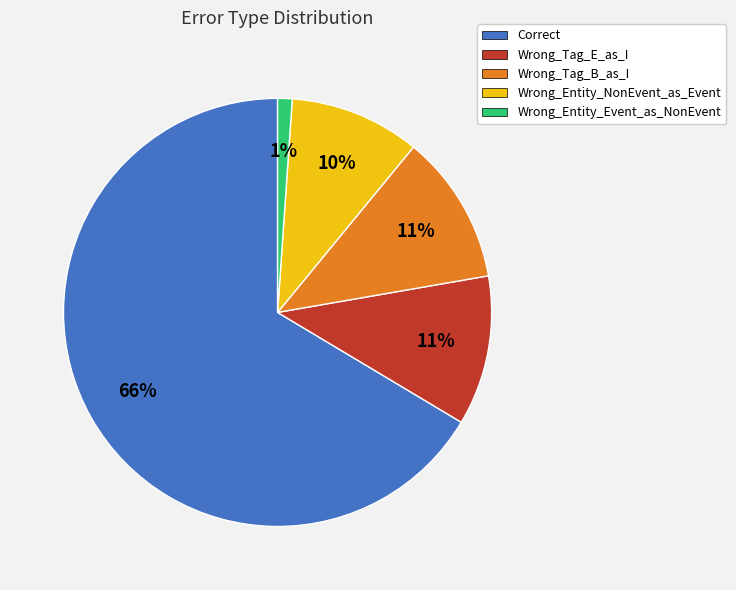

Count the number of slices in the pie.

5